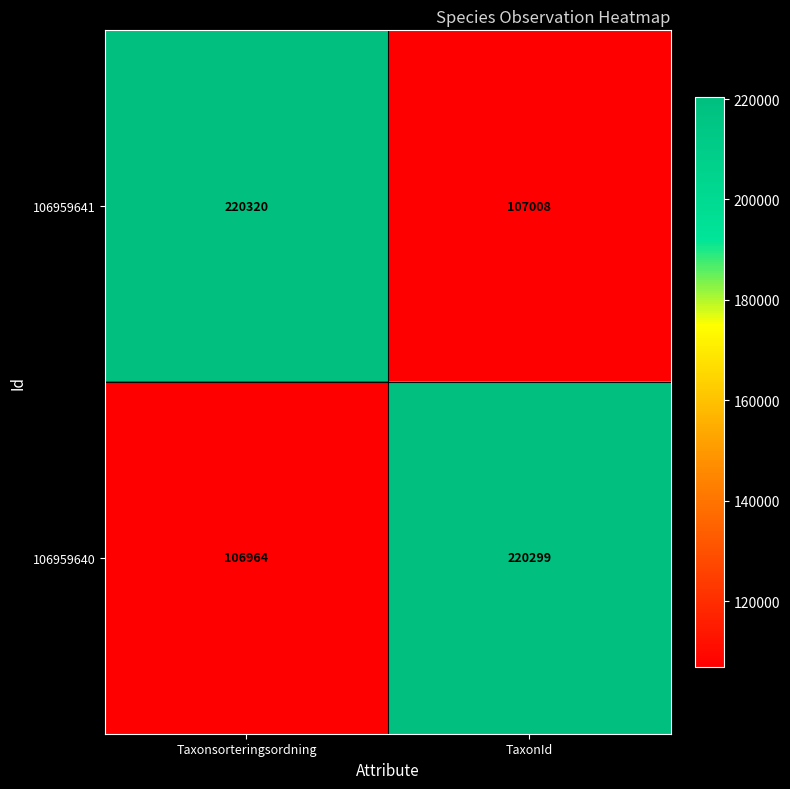

At which label is 106959640 closest to 163631?

Taxonsorteringsordning